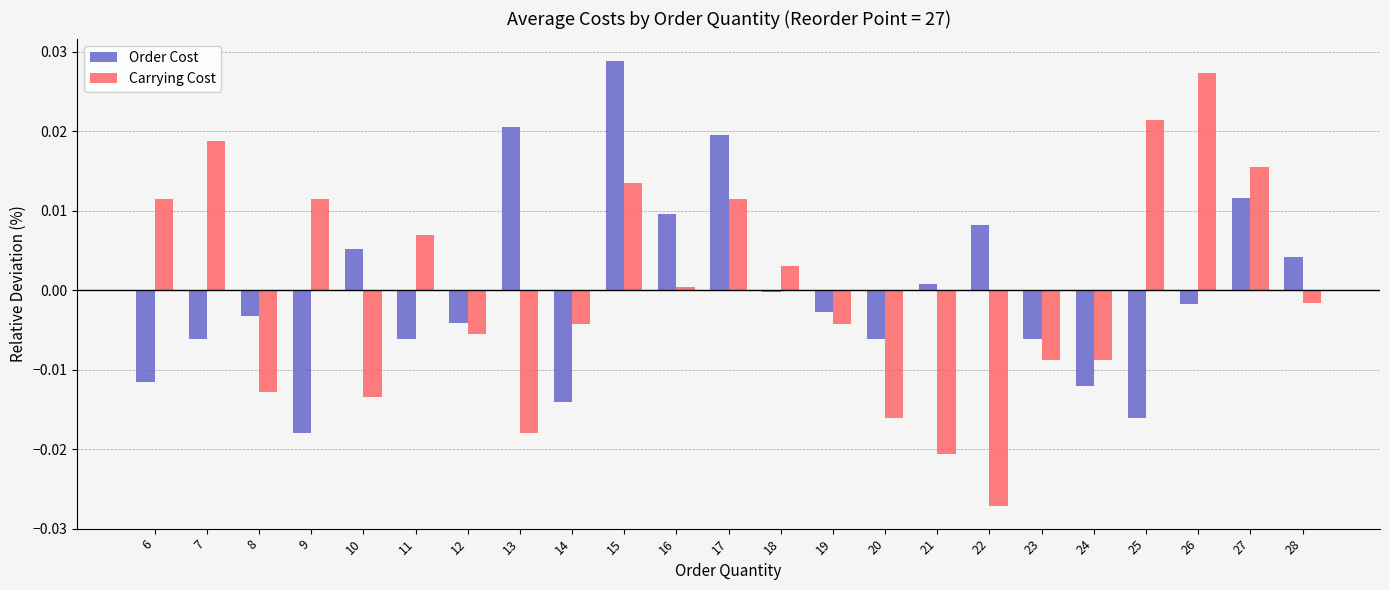

Which category has the lowest value in the Carrying Cost series?

22